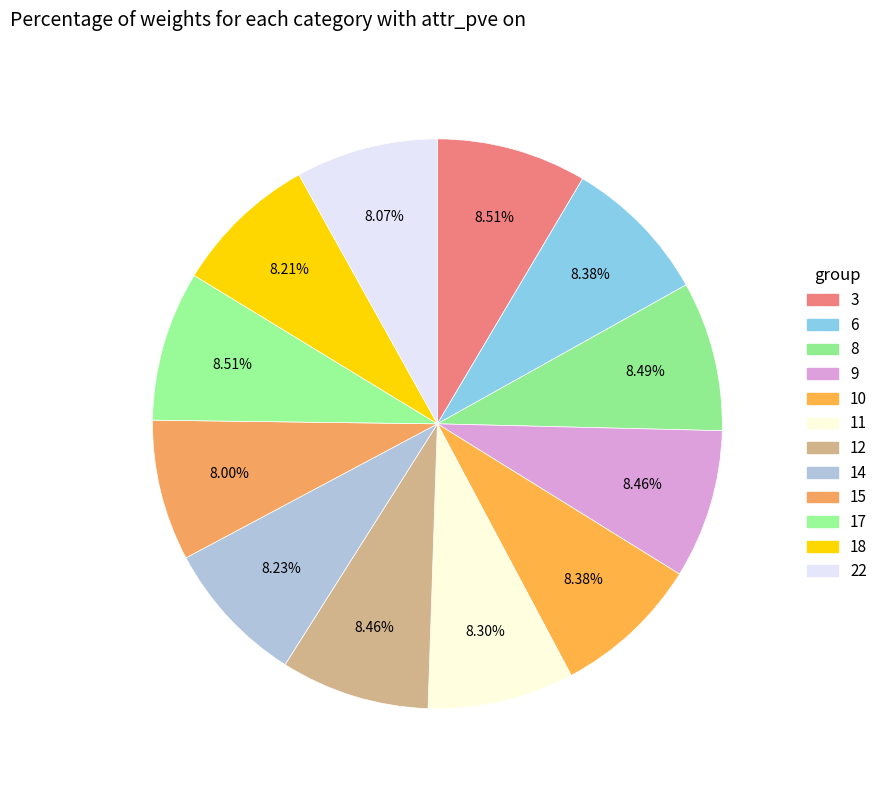

Count the number of slices in the pie.

12